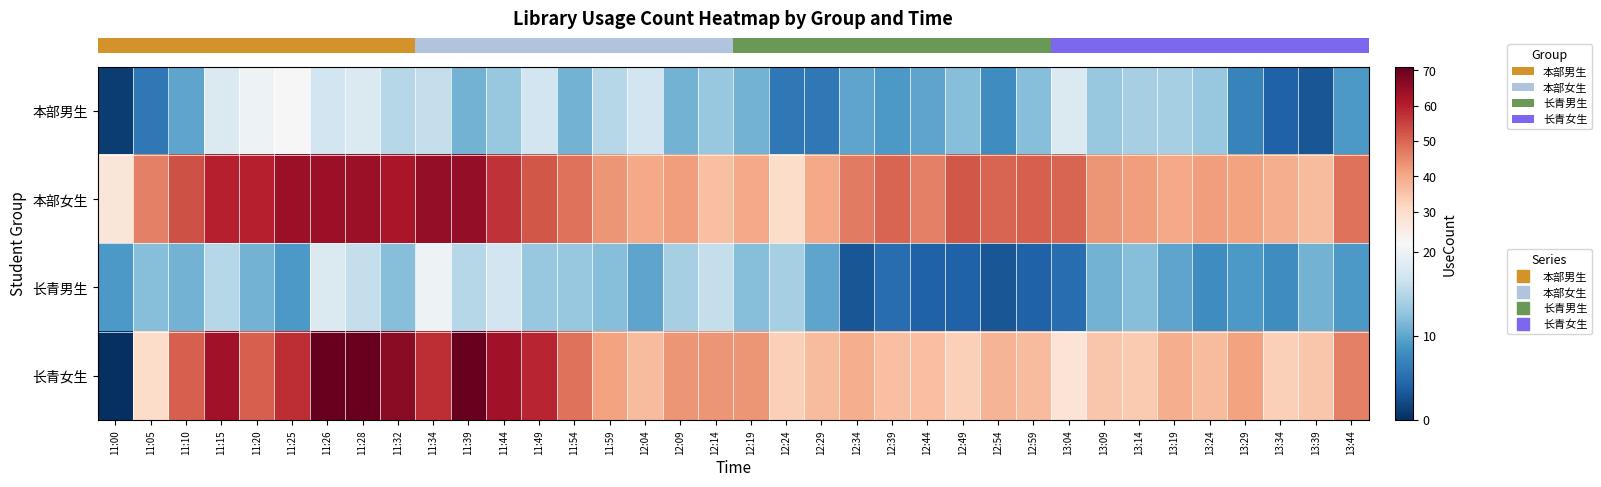

At how many categories does at least one series exceed 39?

32